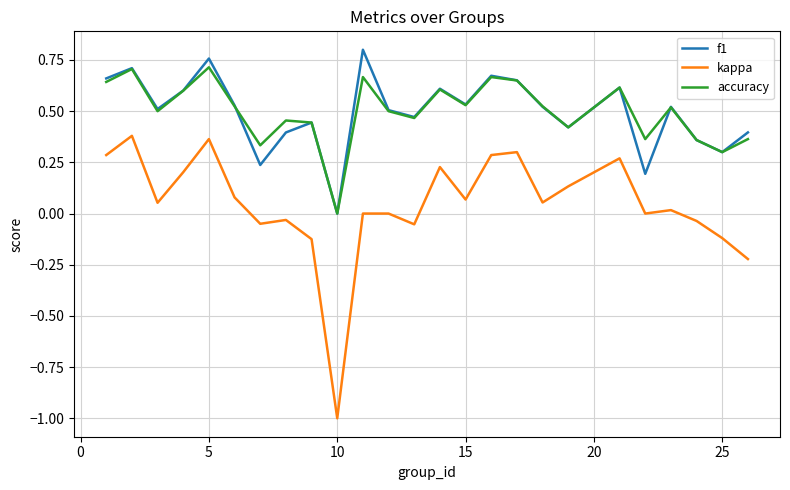

What is the minimum value shown in the chart?

-1.0